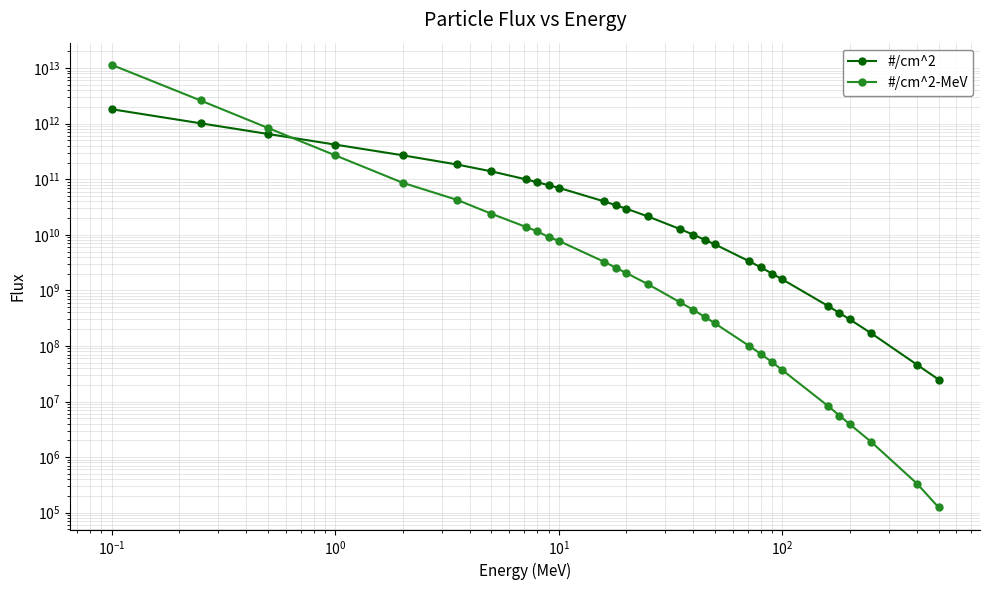

What is the value of the #/cm^2-MeV point at the 29th from the left?

123980